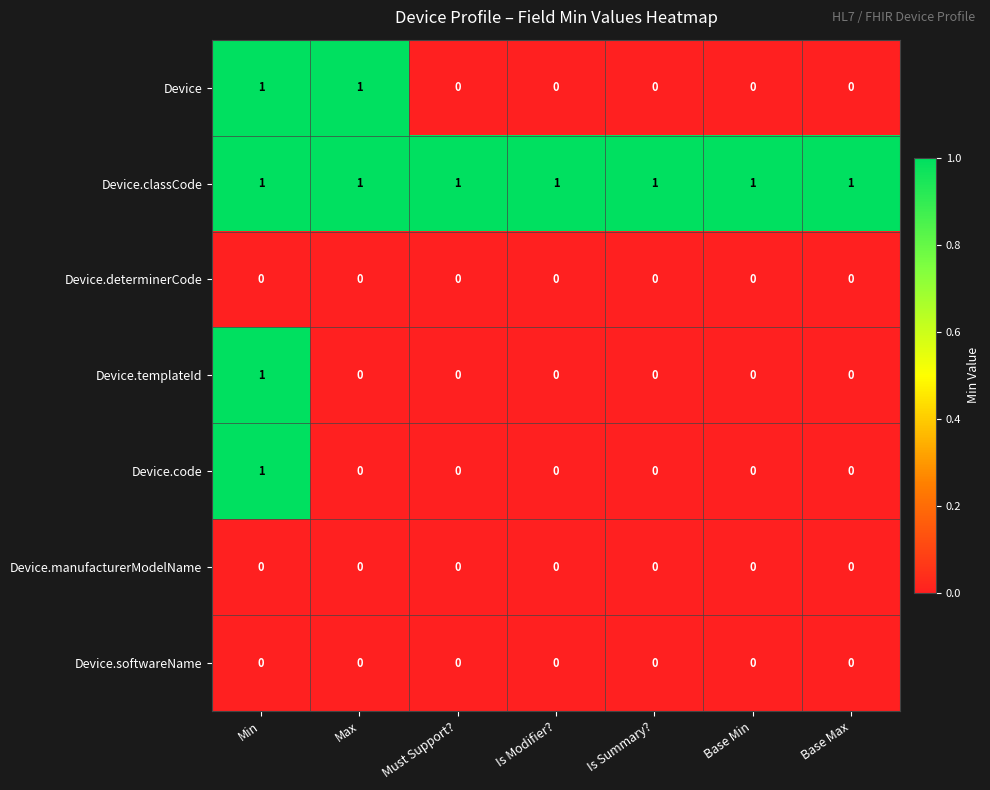

Which series changed the most between Max and Must Support??

Device